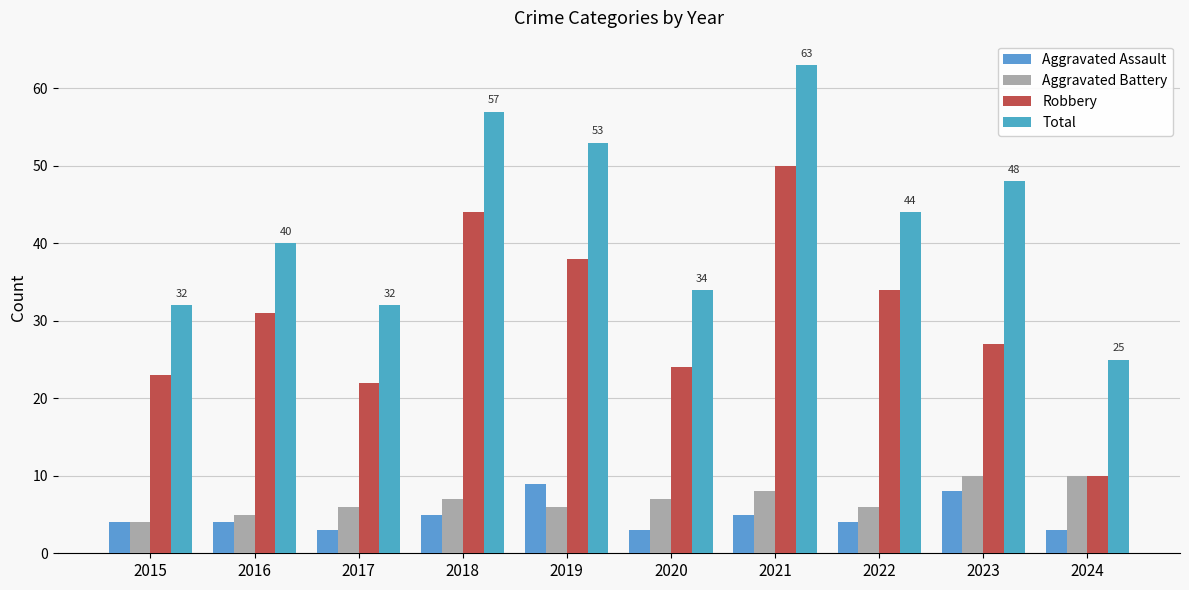

Is the value of Robbery at 2024 greater than the value of Total at 2015?

No